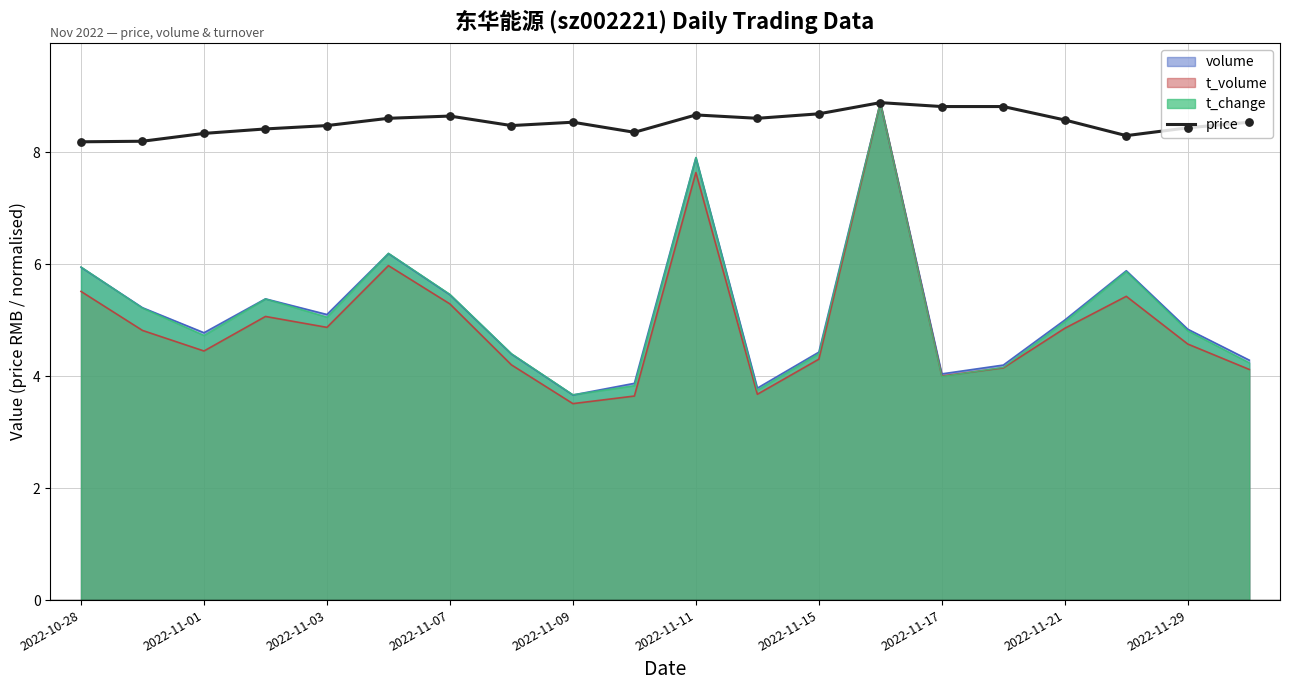

Which series has the largest range (max minus min)?

t_volume